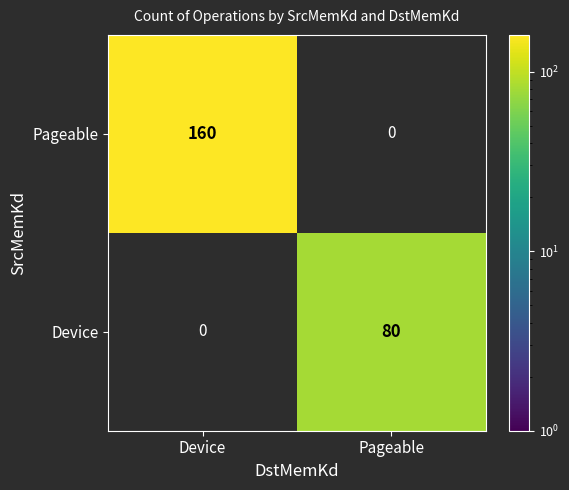

The value of Pageable at Device is 160. True or false?

True